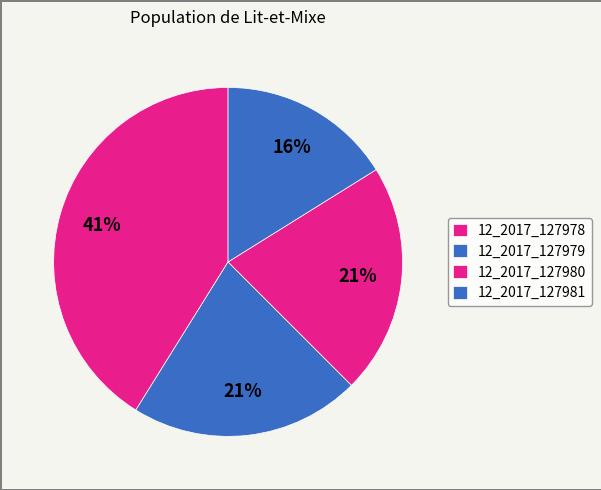

How many segments does this pie chart have?

4